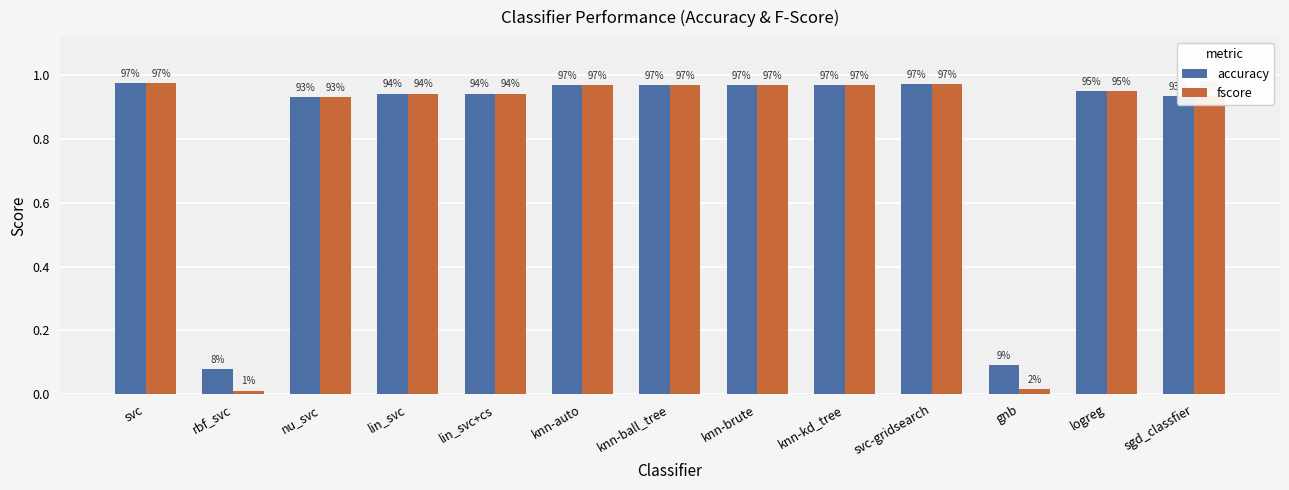

Which series has the largest total across all categories?

accuracy